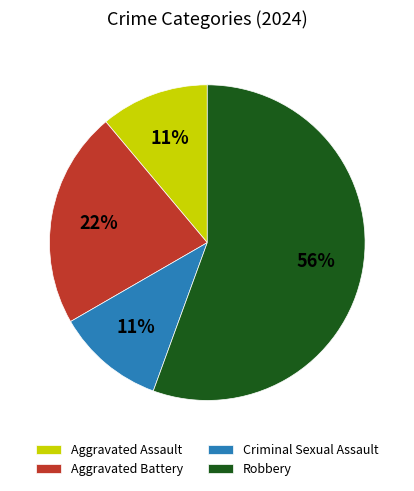

Does Robbery account for over 50% of the chart?

Yes